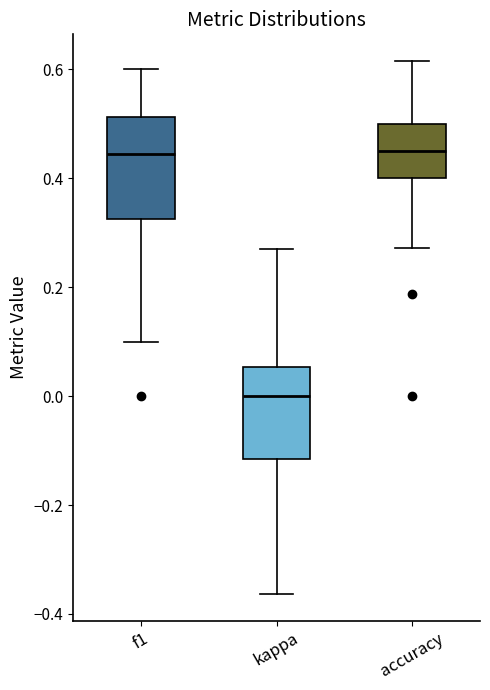

Reading left to right, read every box against the y-axis: the position of its median line, the range the box covers, and the ends of its whiskers. The values are not printed on the chart, so give them approximately, as read against the axis.

f1: median 0.44, box 0.32 to 0.52, whiskers 0.10 to 0.60
kappa: median 0.00, box -0.12 to 0.06, whiskers -0.36 to 0.26
accuracy: median 0.46, box 0.40 to 0.50, whiskers 0.28 to 0.62